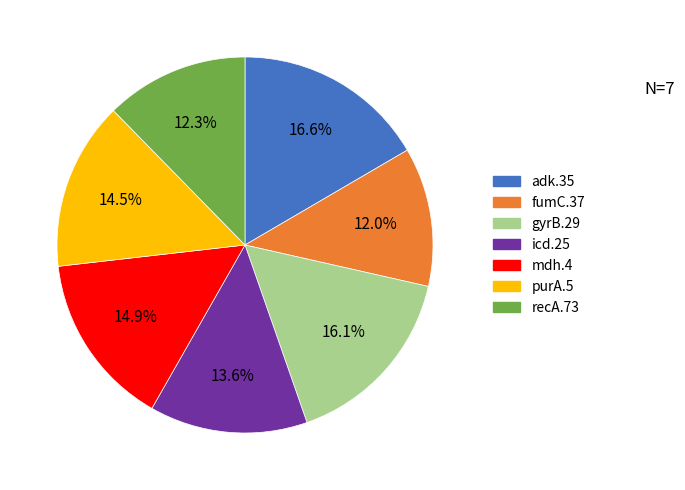

What percentage is NOT represented by fumC.37?

88.0%